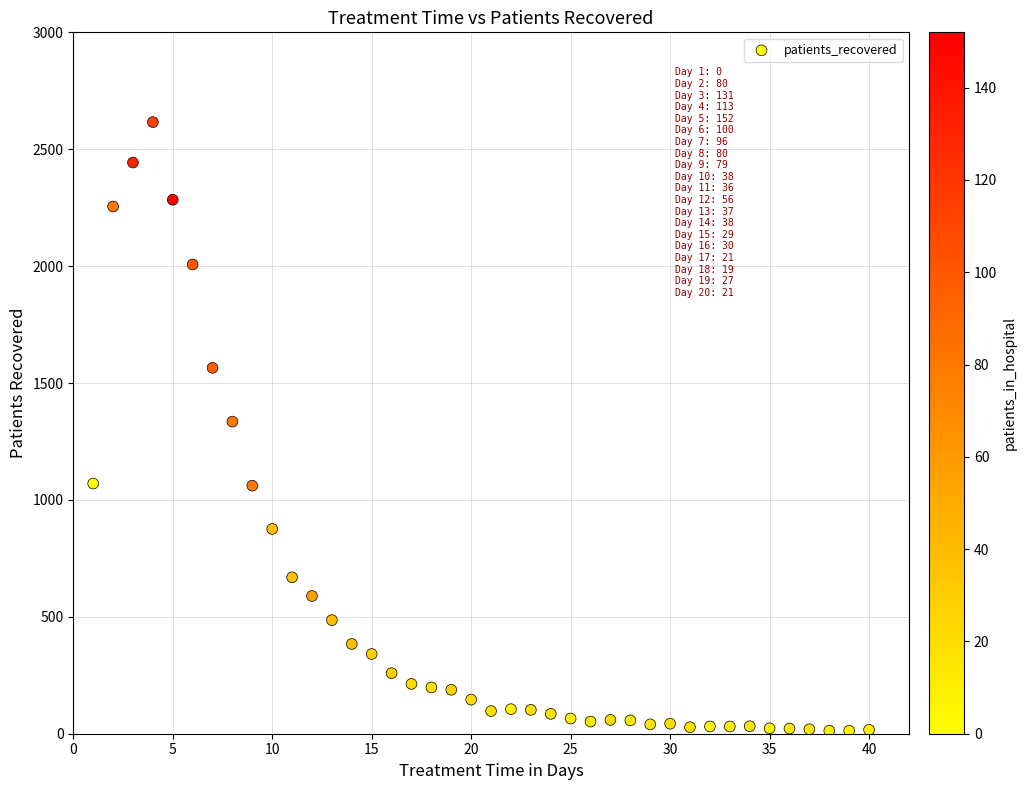

What is the range of X values (max minus min)?

39